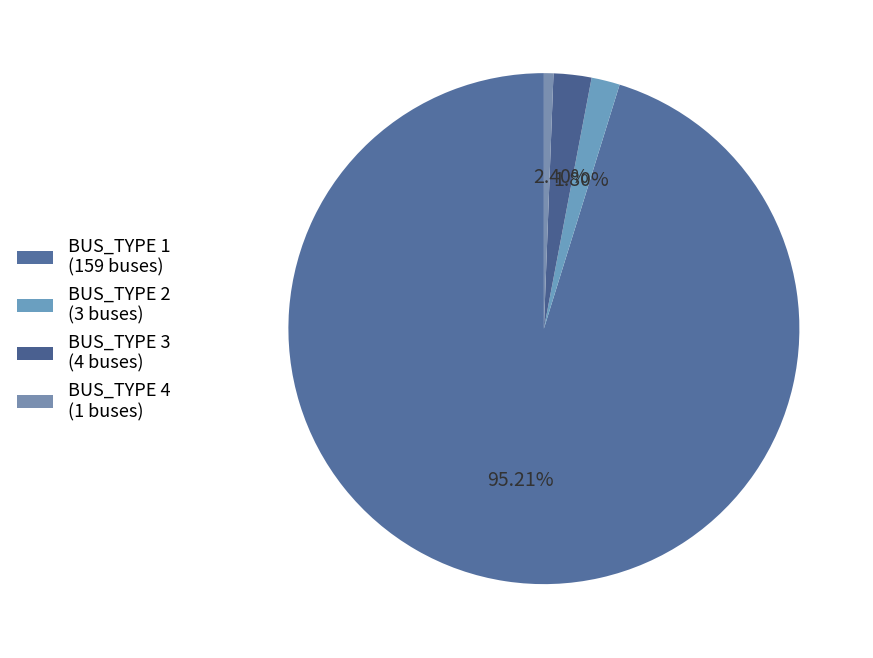

Which slice represents more than half of the pie?

BUS_TYPE 1